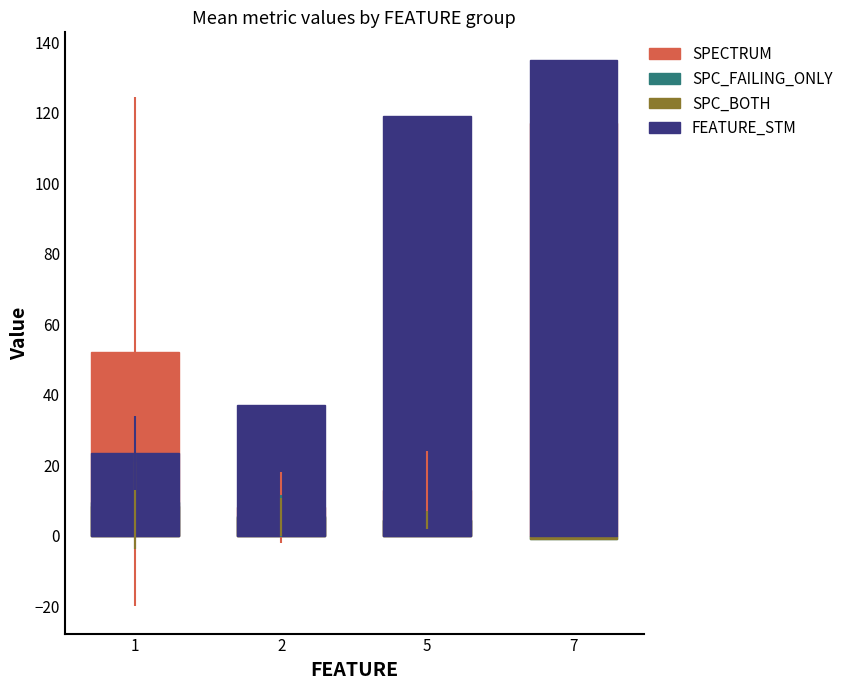

What is the difference between the maximum and minimum values in the FEATURE_STM series?

111.5